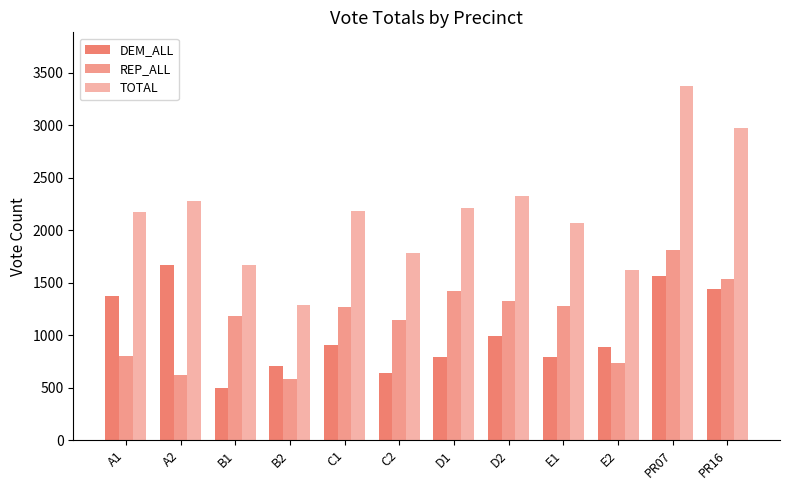

Reading right to left, what are all the values shown in this chart?

DEM_ALL: 1439.3	1564.7	889.3	789.0	996.0	789.0	643.5	908.7	705.0	491.5	1665.4	1377.6
REP_ALL: 1538.5	1815.5	732.8	1276.5	1327.1	1423.0	1143.2	1271.1	580.9	1180.5	618.2	799.5
TOTAL: 2977.8	3380.2	1622.1	2065.5	2323.1	2212.1	1786.7	2179.8	1285.9	1672.1	2283.6	2177.0